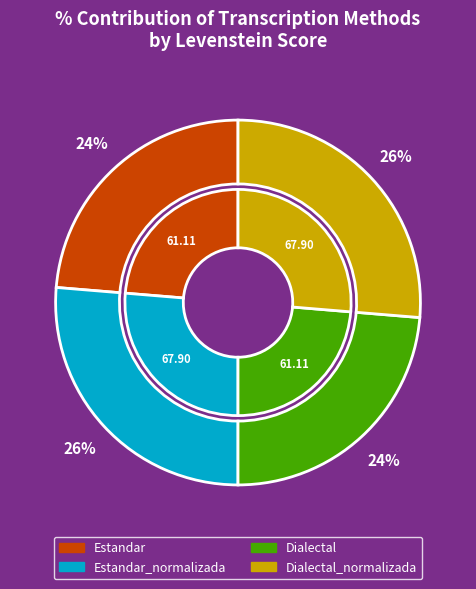

Does Dialectal account for over 50% of the chart?

No